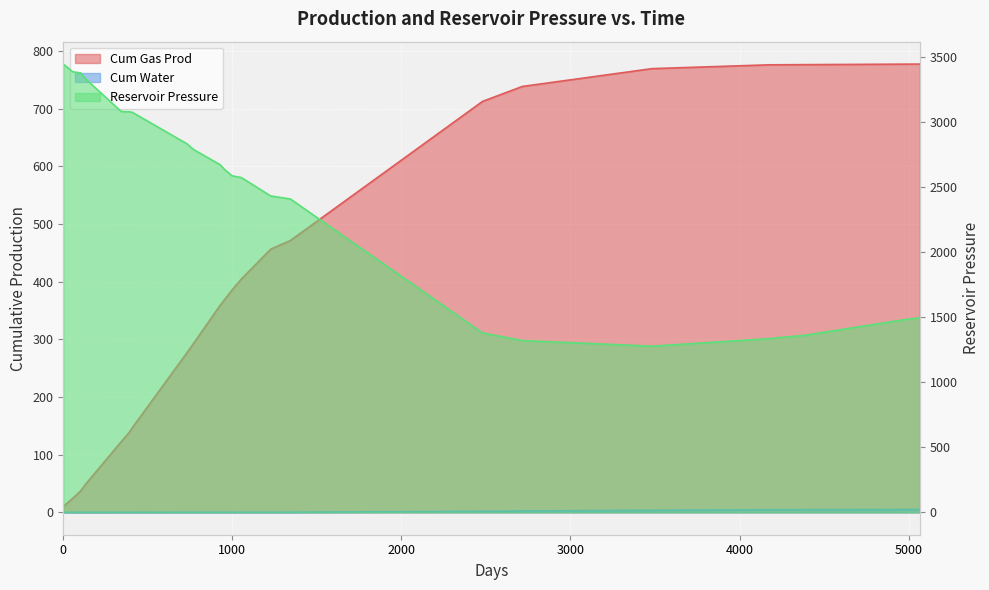

Rank the categories by Cum Gas Prod value from highest to lowest.

5066, 4970, 4387, 4173, 3482, 2715, 2480, 1343, 1227, 1053, 999, 955, 928, 772, 730, 408, 389, 342, 136, 103, 56, 0